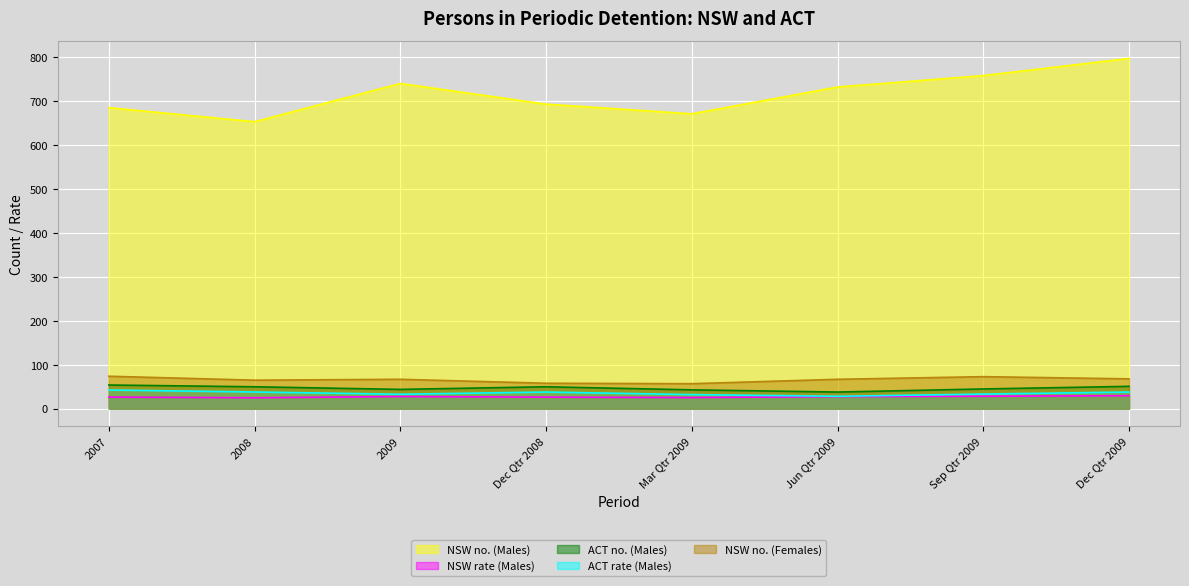

Reading left to right, transcribe all the data shown in this chart.

NSW no. (Males): 2007=685.0	2008=653.0	2009=740.0	Dec Qtr 2008=693.0	Mar Qtr 2009=671.0	Jun Qtr 2009=732.0	Sep Qtr 2009=758.0	Dec Qtr 2009=797.0
NSW rate (Males): 2007=26.5	2008=25.0	2009=27.8	Dec Qtr 2008=26.4	Mar Qtr 2009=25.4	Jun Qtr 2009=27.6	Sep Qtr 2009=28.4	Dec Qtr 2009=29.7
ACT no. (Males): 2007=54.0	2008=50.0	2009=44.0	Dec Qtr 2008=50.0	Mar Qtr 2009=43.0	Jun Qtr 2009=38.0	Sep Qtr 2009=45.0	Dec Qtr 2009=51.0
ACT rate (Males): 2007=42.7	2008=38.1	2009=33.0	Dec Qtr 2008=38.0	Mar Qtr 2009=32.2	Jun Qtr 2009=28.4	Sep Qtr 2009=33.4	Dec Qtr 2009=38.0
NSW no. (Females): 2007=74.0	2008=65.0	2009=67.0	Dec Qtr 2008=58.0	Mar Qtr 2009=57.0	Jun Qtr 2009=67.0	Sep Qtr 2009=73.0	Dec Qtr 2009=68.0